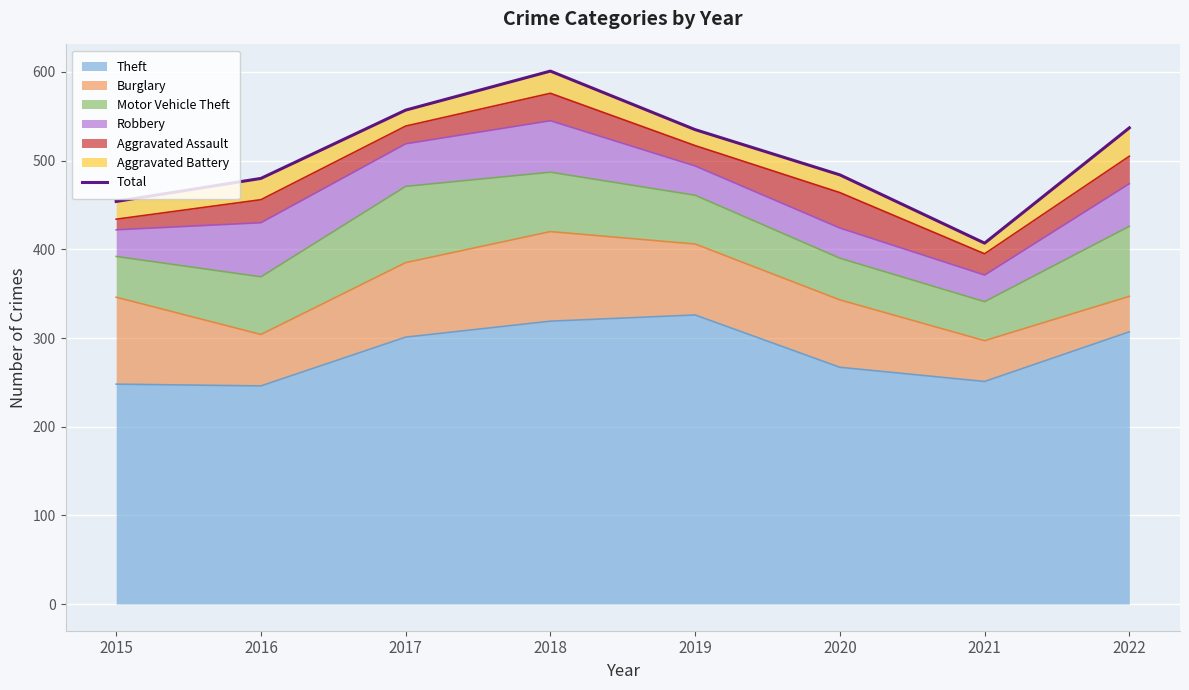

What is the greatest value displayed?

601